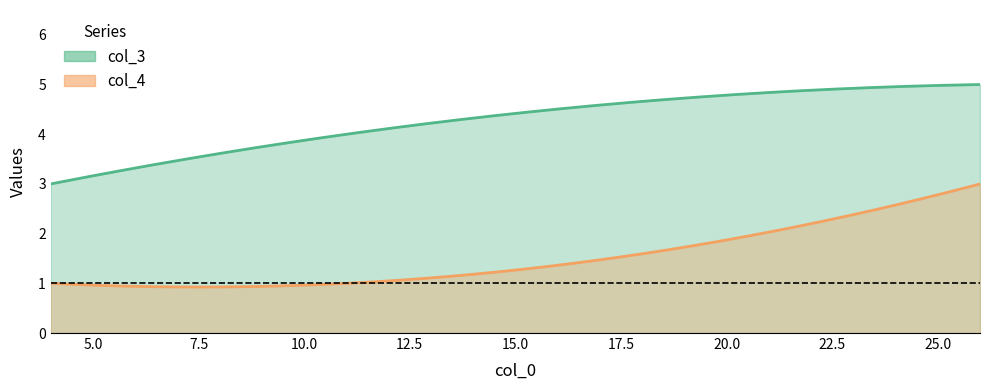

Reading left to right, list all the values displayed in this chart.

col_3: 4=3	11=4	26=5
col_4: 4=1	11=1	26=3